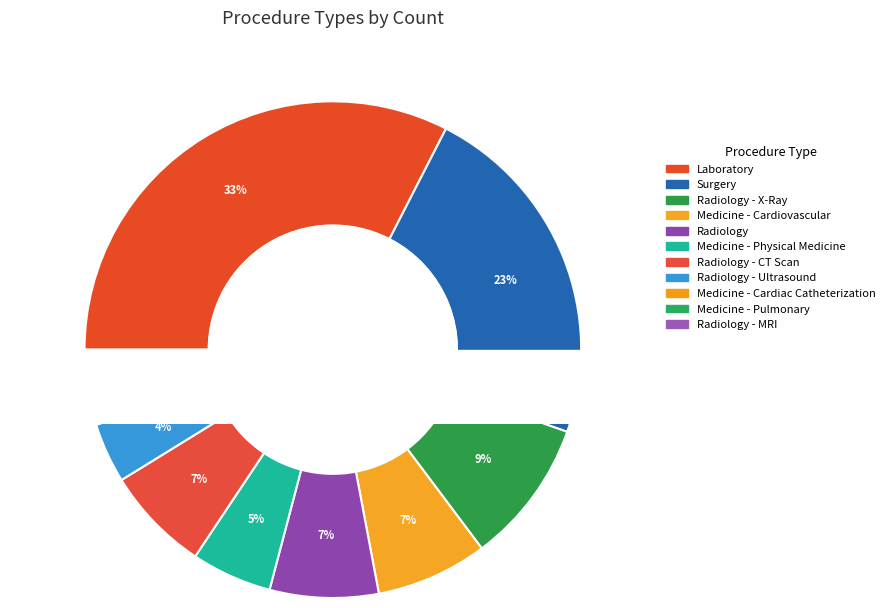

To the nearest percent, what is the average slice percentage?

9%